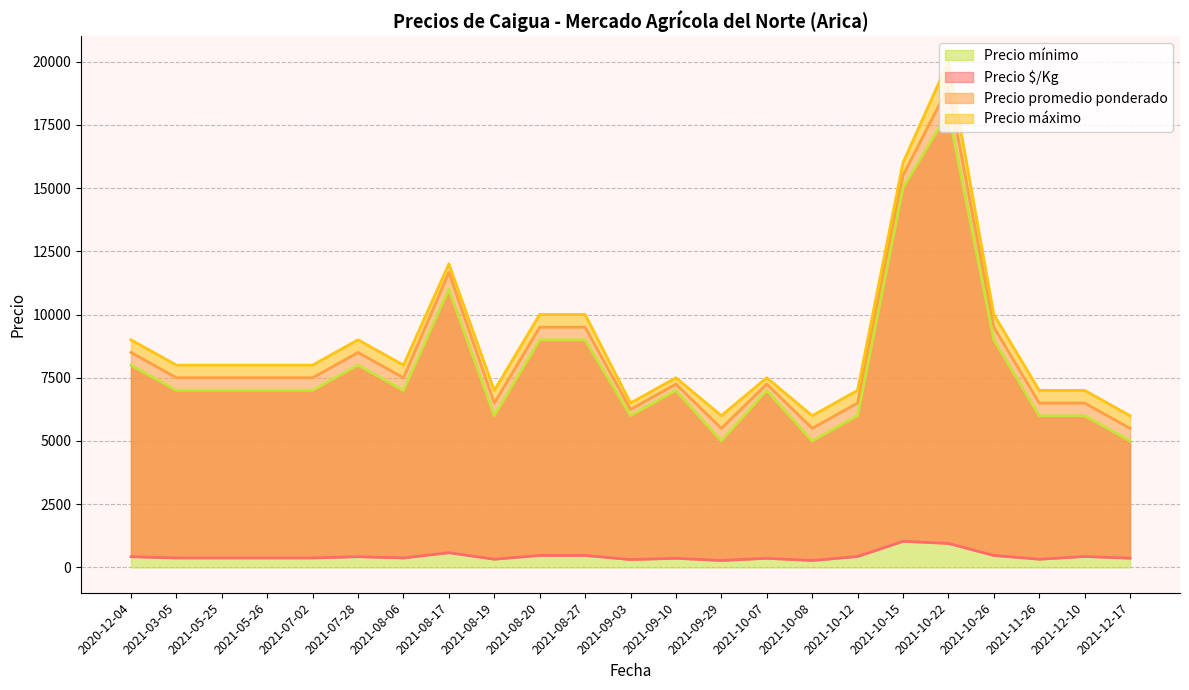

What is the highest value of the Precio promedio ponderado series?

19000